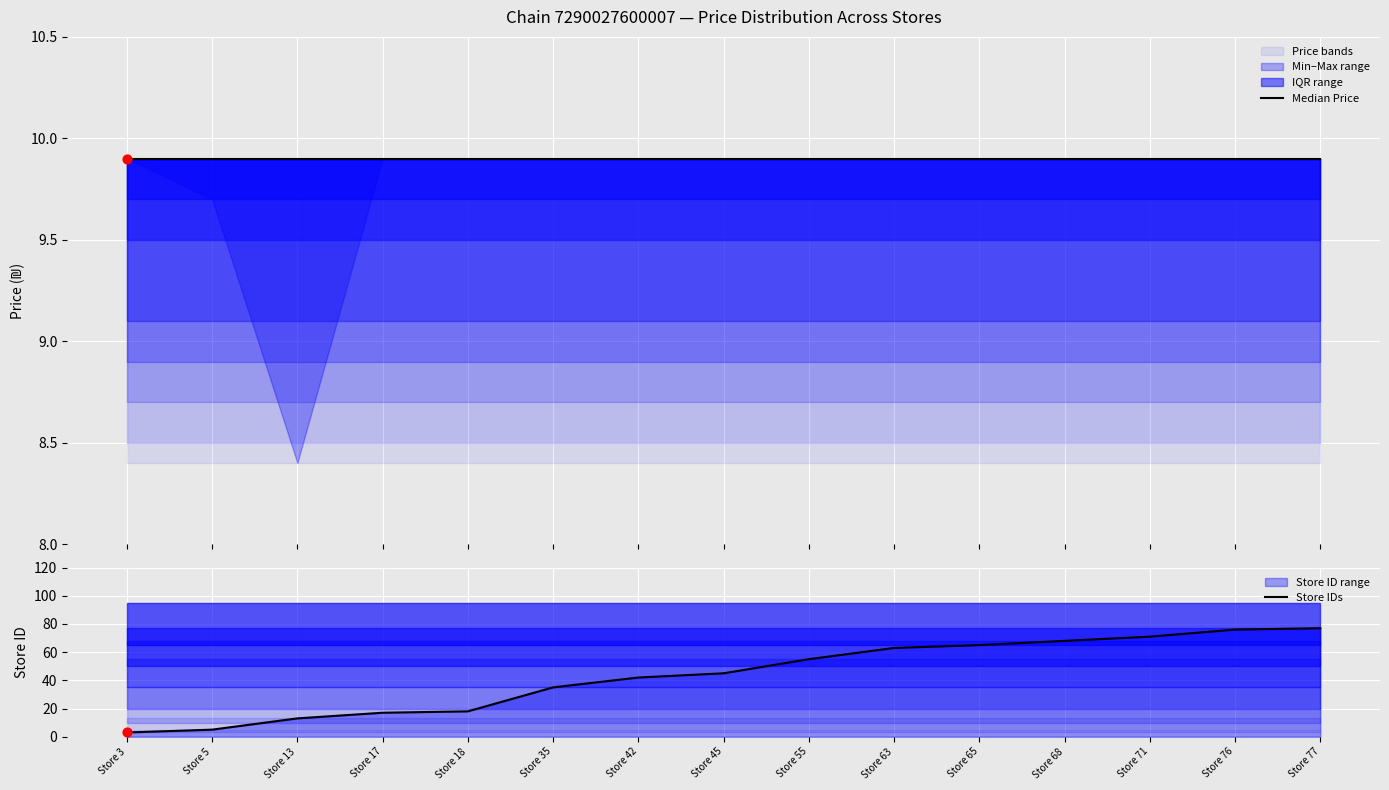

At which category is the sum across all series the highest?

Store 77